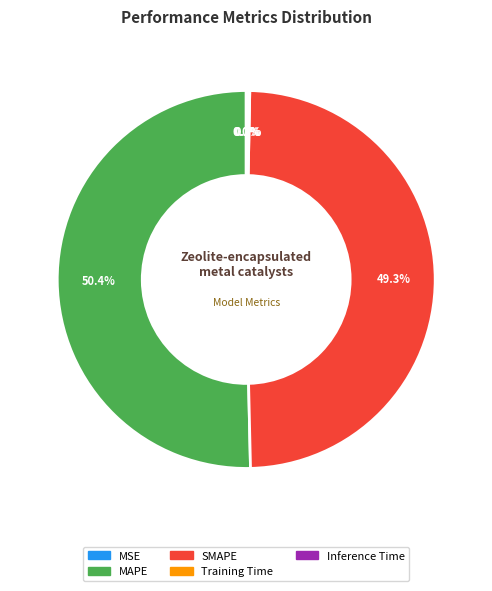

Which slice represents more than half of the pie?

MAPE